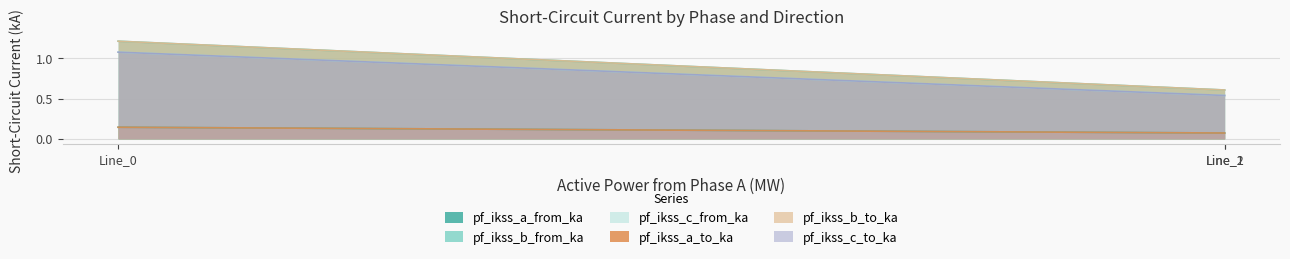

What is the value of the pf_ikss_b_to_ka point at the 2nd from the left?

0.6